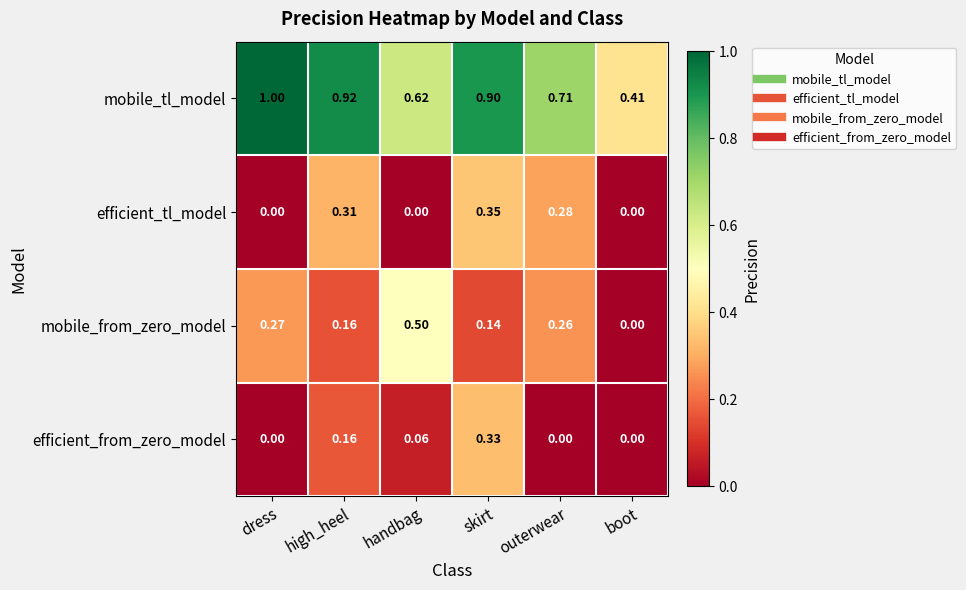

How many series are shown in this chart?

4